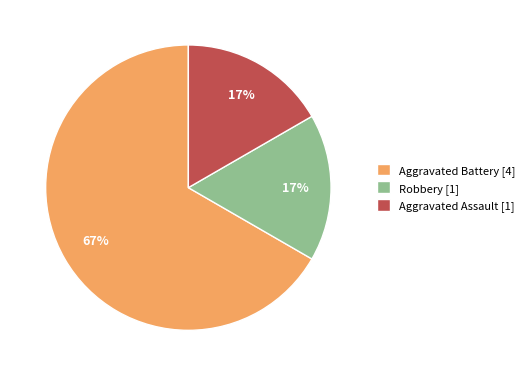

Do Aggravated Assault [1] and Aggravated Battery [4] together represent more than half of the pie?

Yes